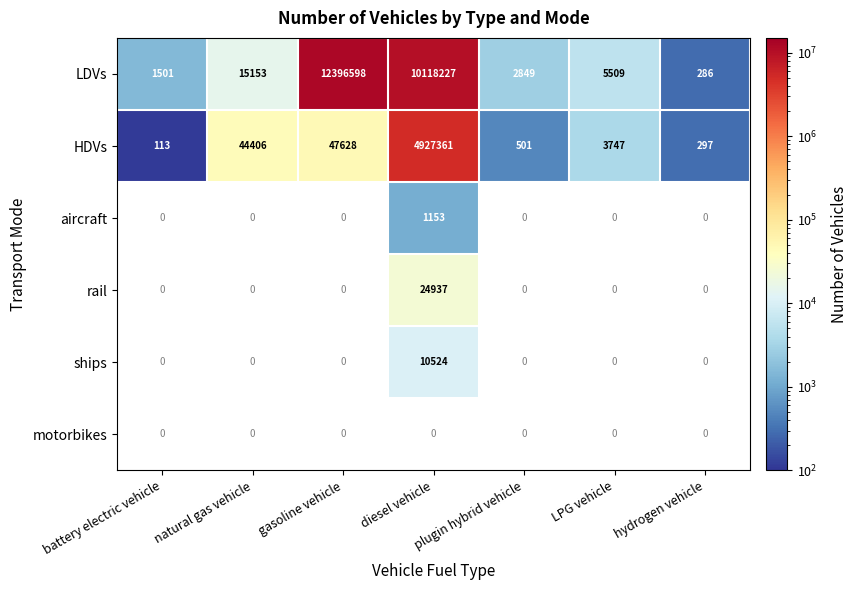

What is the minimum value for LDVs?

286